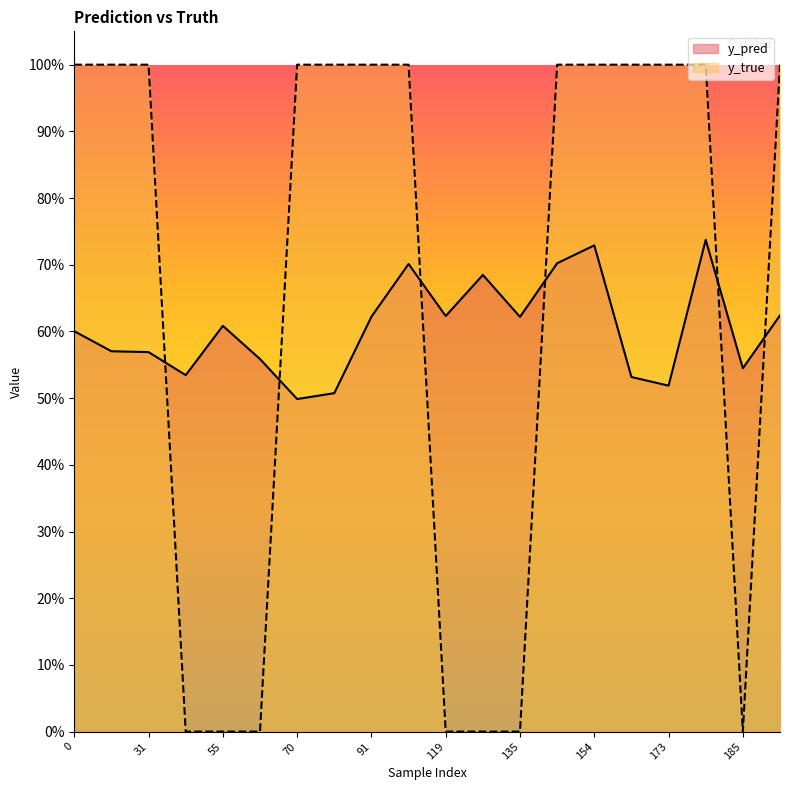

Rank the series at 173 from lowest to highest value.

y_pred, y_true